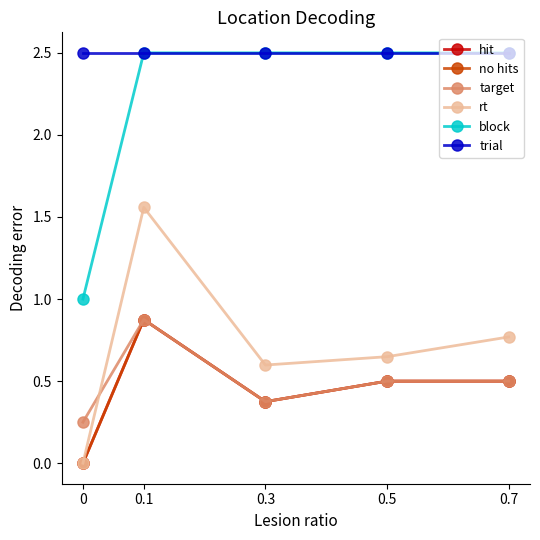

True or false: target has a value of 0.5 at 0.7.

True